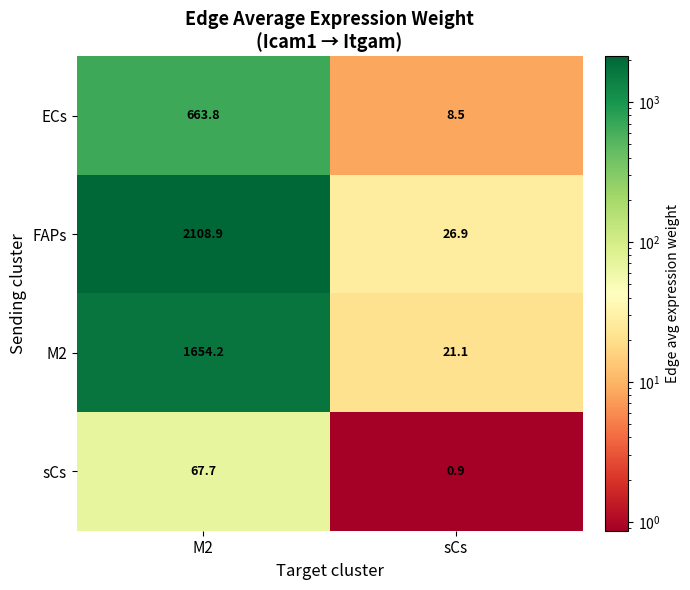

At sCs, list the series in order from largest to smallest.

FAPs, M2, ECs, sCs